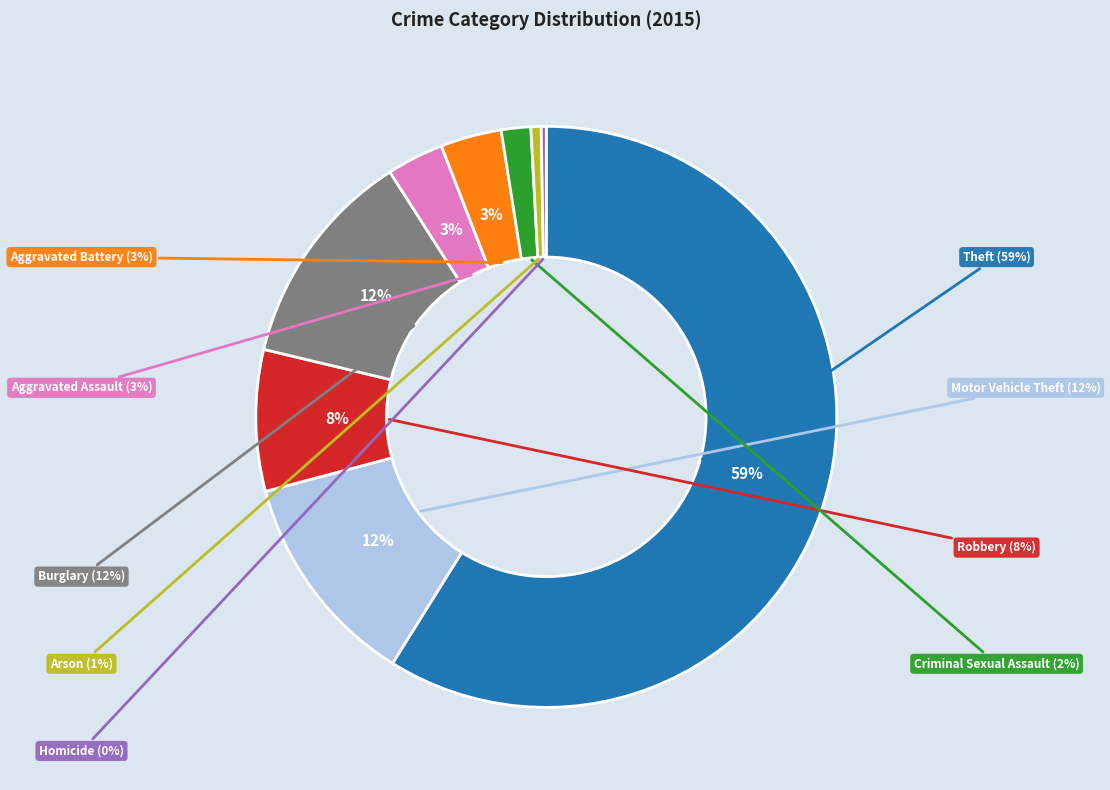

Does Theft represent more than half of the total?

Yes